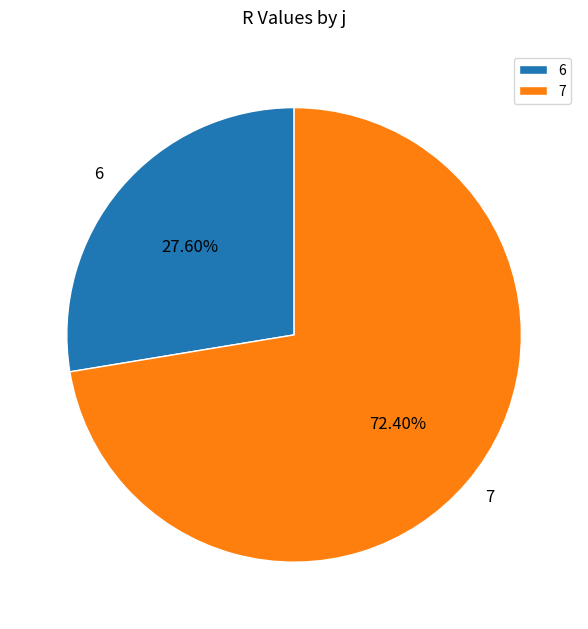

Does any single category account for the majority?

Yes